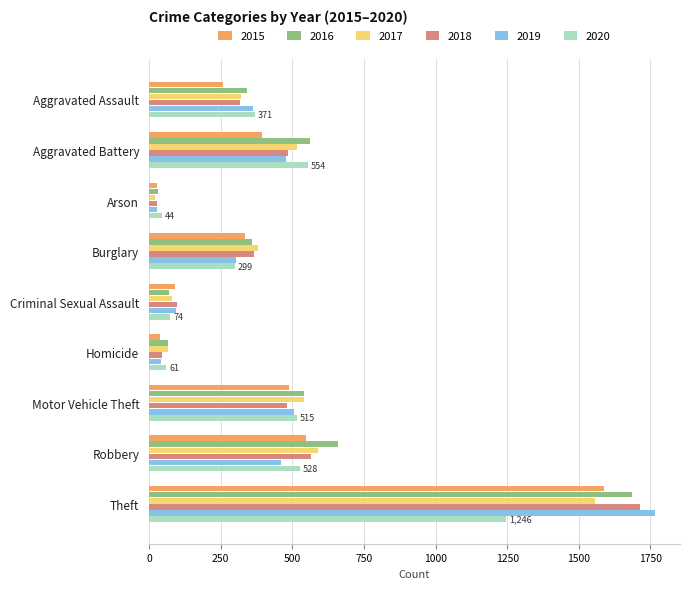

What is the highest value of the 2019 series?

1765